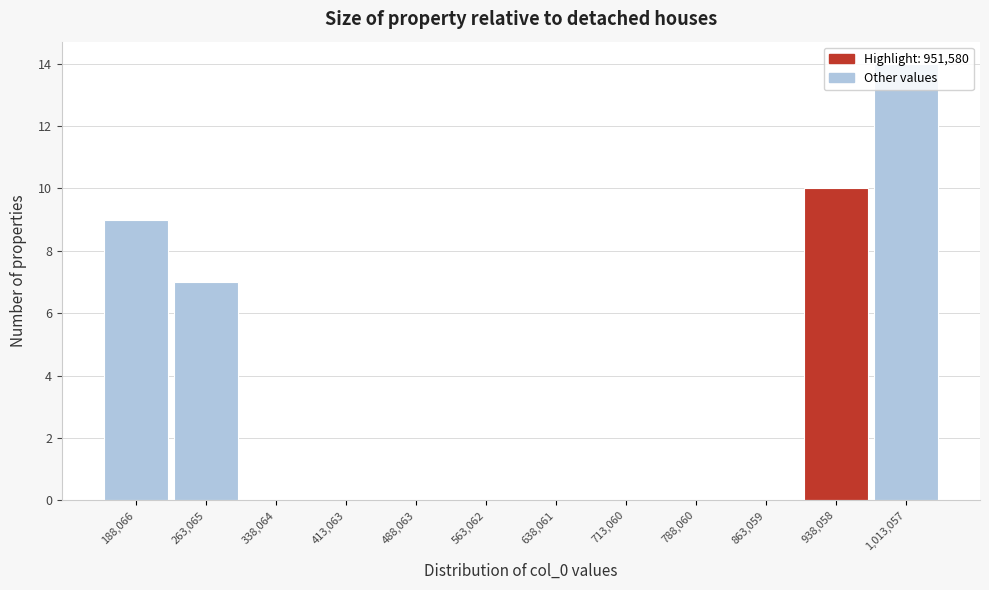

The chart shows a value of -9 at 788,060. True or false?

False